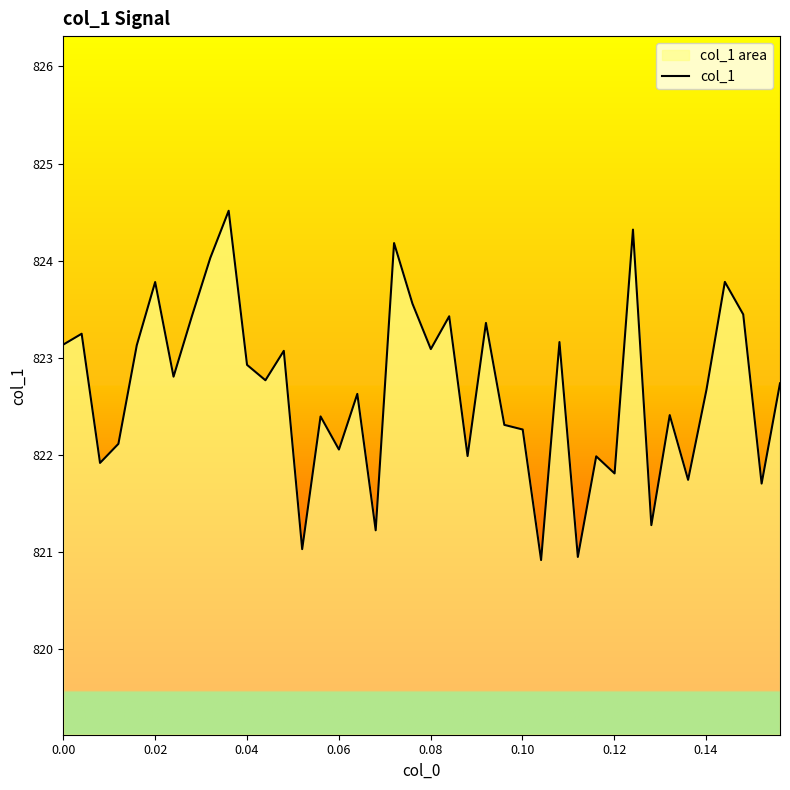

What is the maximum value shown in the chart?

824.5